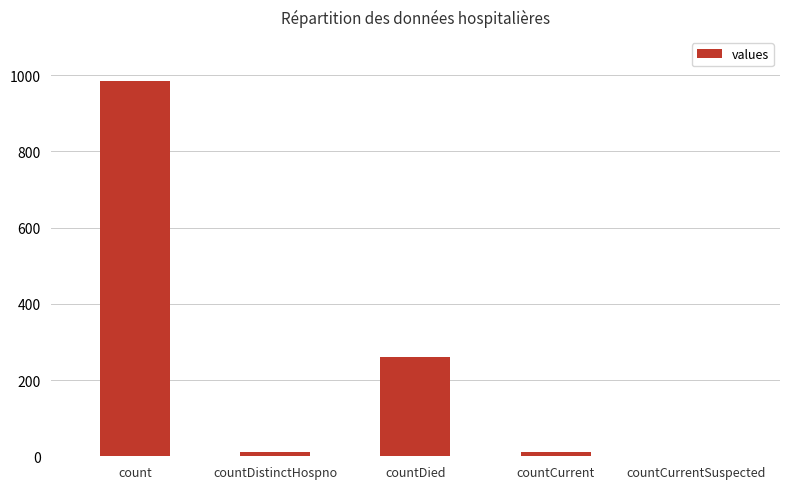

Where is the data nearest to the value 492?

countDied